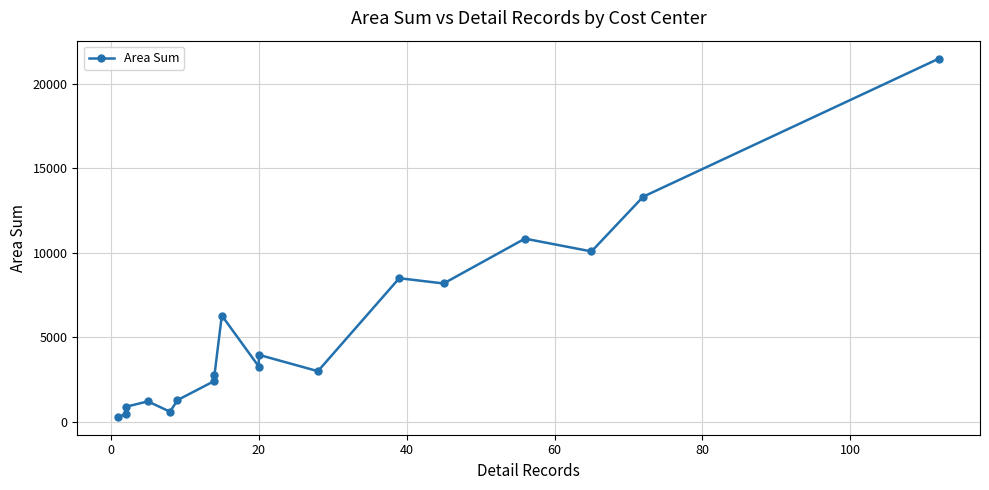

How many points are lower than both their immediate neighbors (excluding endpoints)?

5